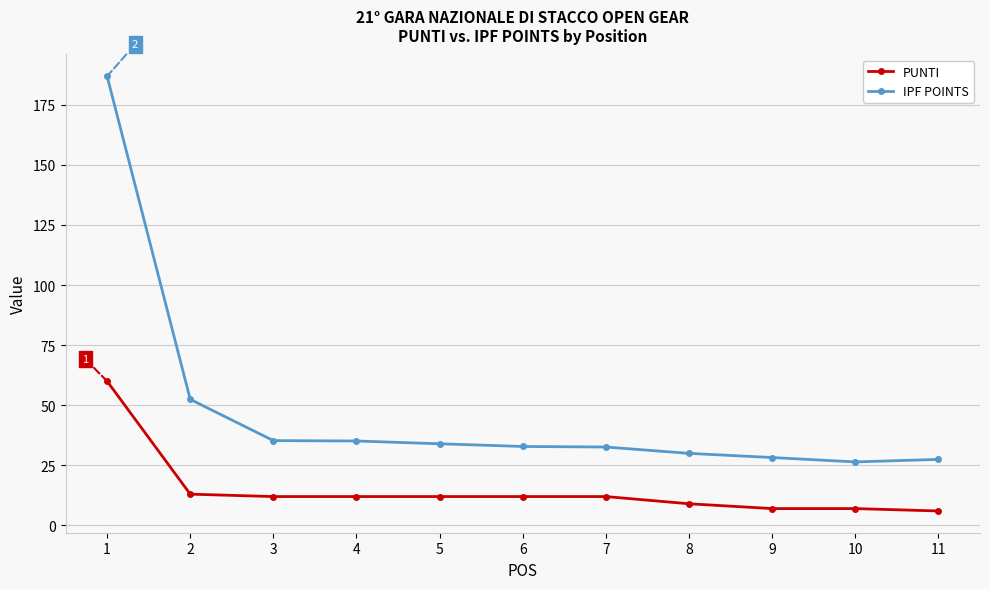

Rank the series at 8 from lowest to highest value.

PUNTI, IPF POINTS